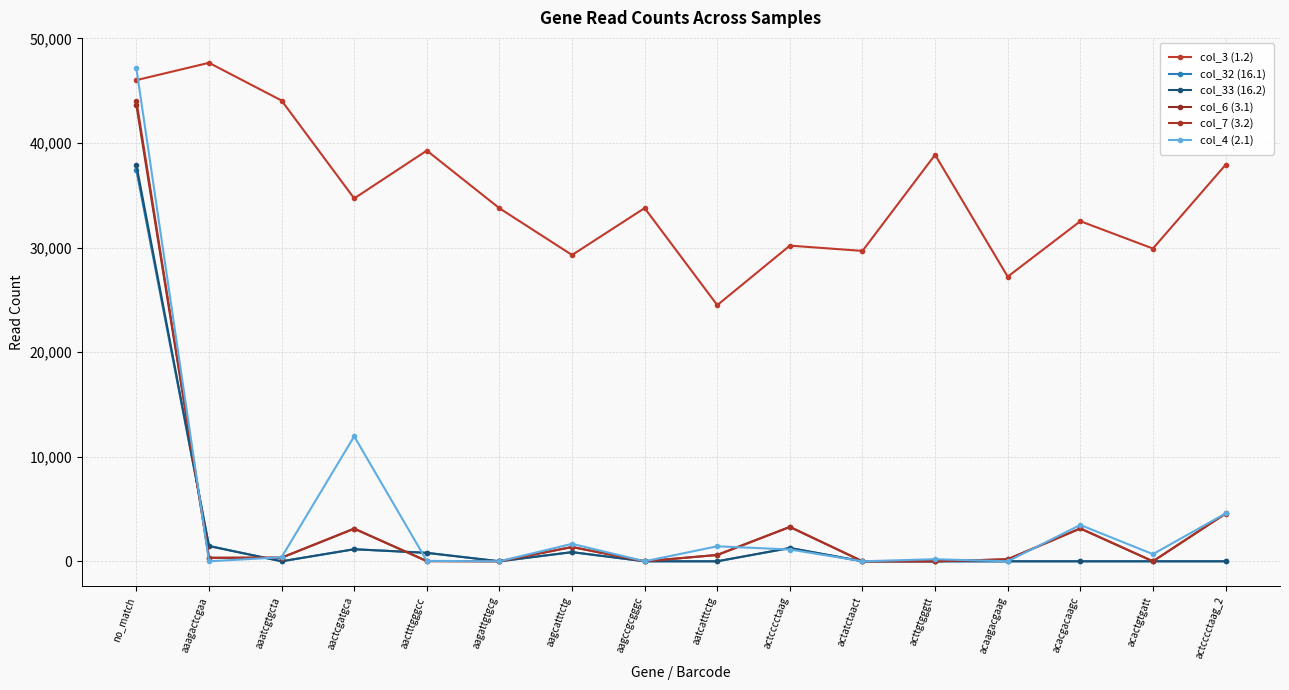

What is the sum of all col_6 (3.1) values?

60643